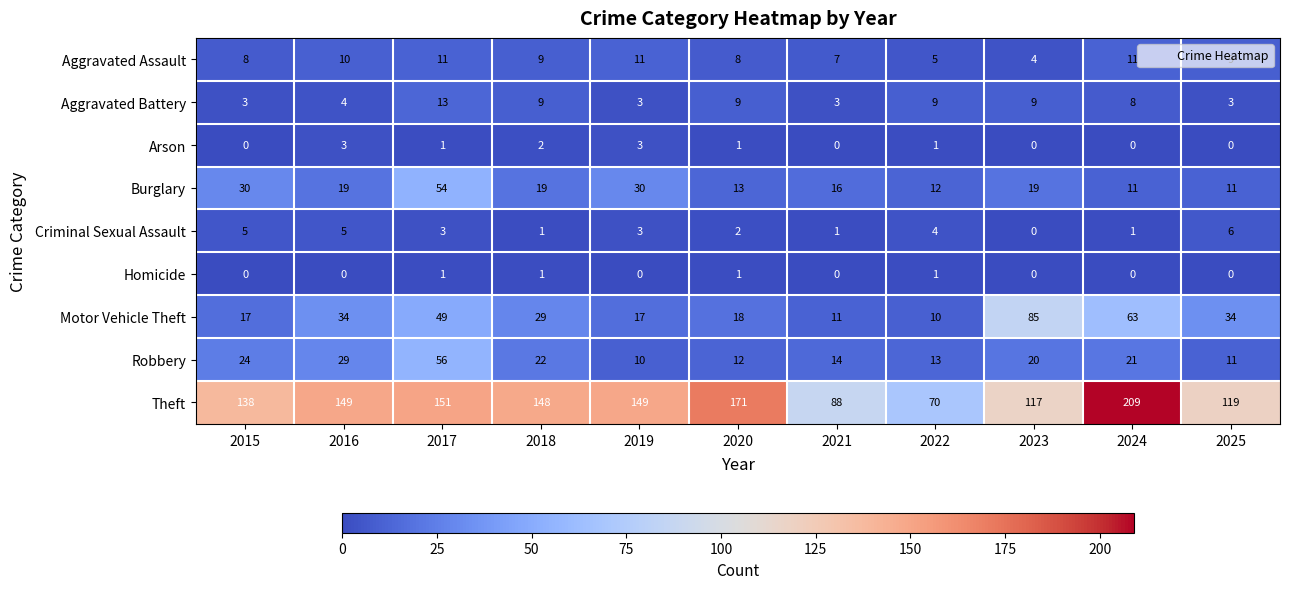

What is the sum of all Aggravated Assault values?

93